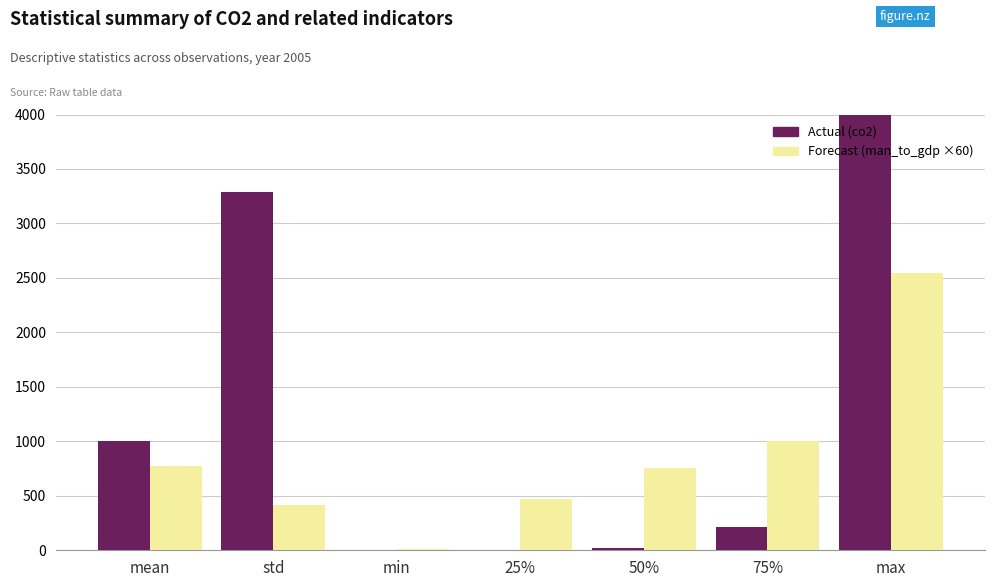

List the series in order of their peak value, highest first.

Actual, Forecast